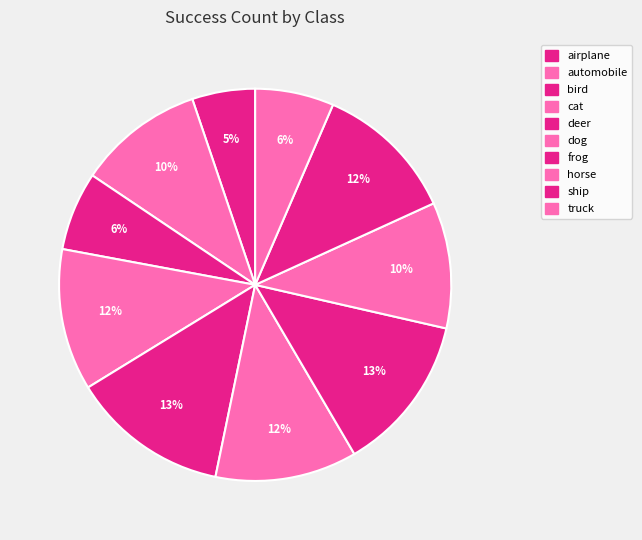

To the nearest percent, what is the difference between the largest and smallest slice percentages?

8%